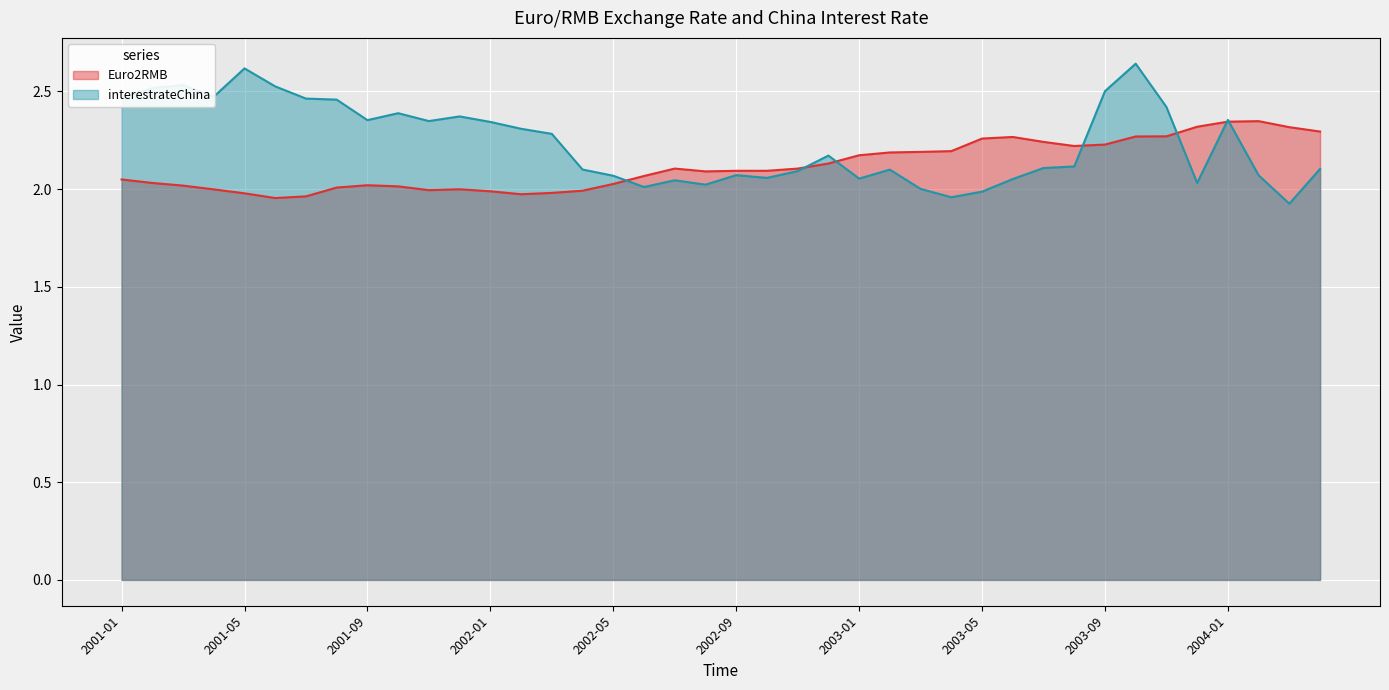

How many lines are shown in the chart?

2